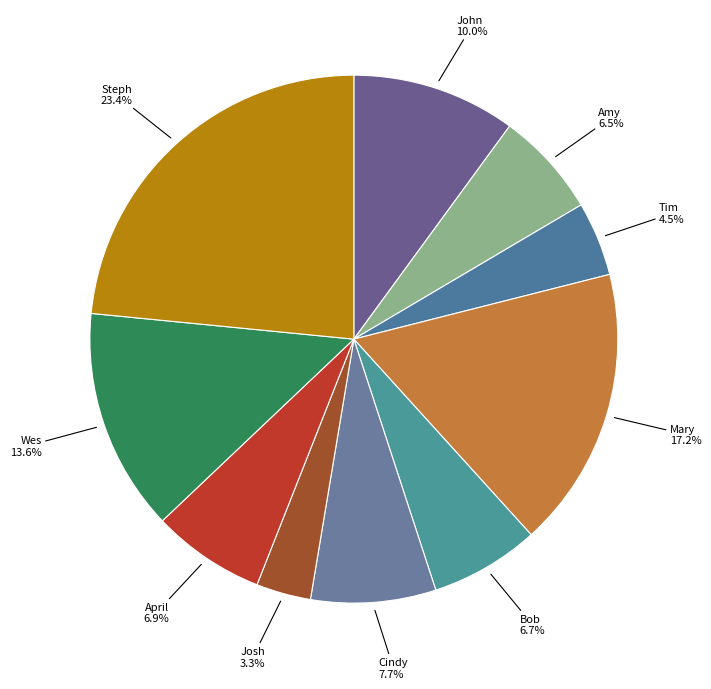

To the nearest percent, what portion does April represent?

7%